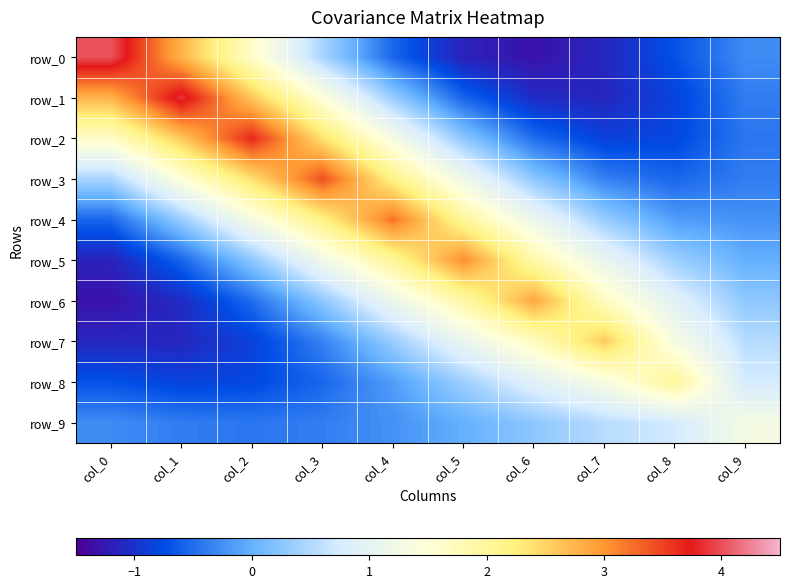

What is the maximum value shown in the chart?

4.0